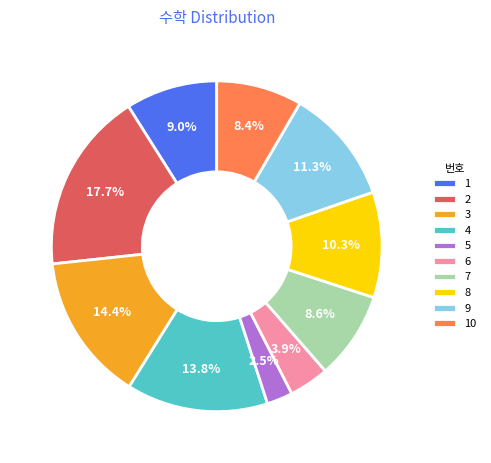

Which category has the smallest portion of the pie?

5